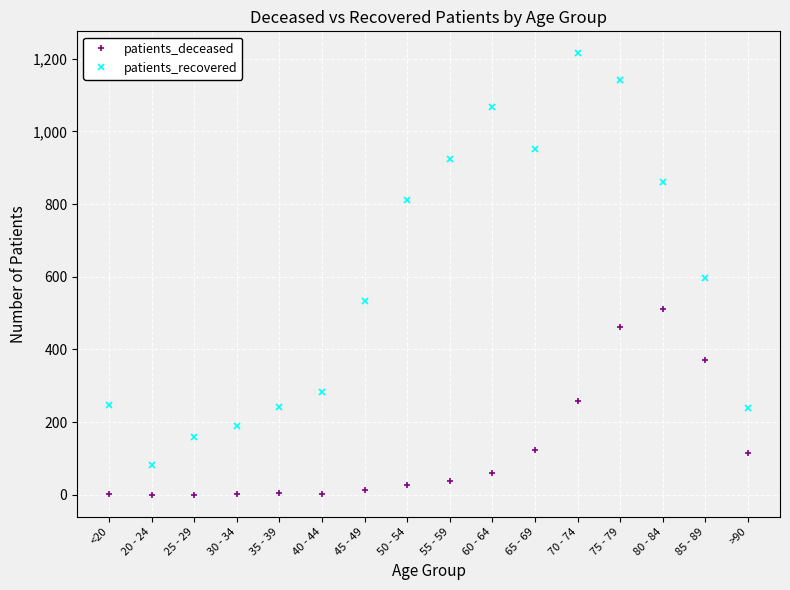

True or false: patients_deceased and patients_recovered intersect in this chart.

False